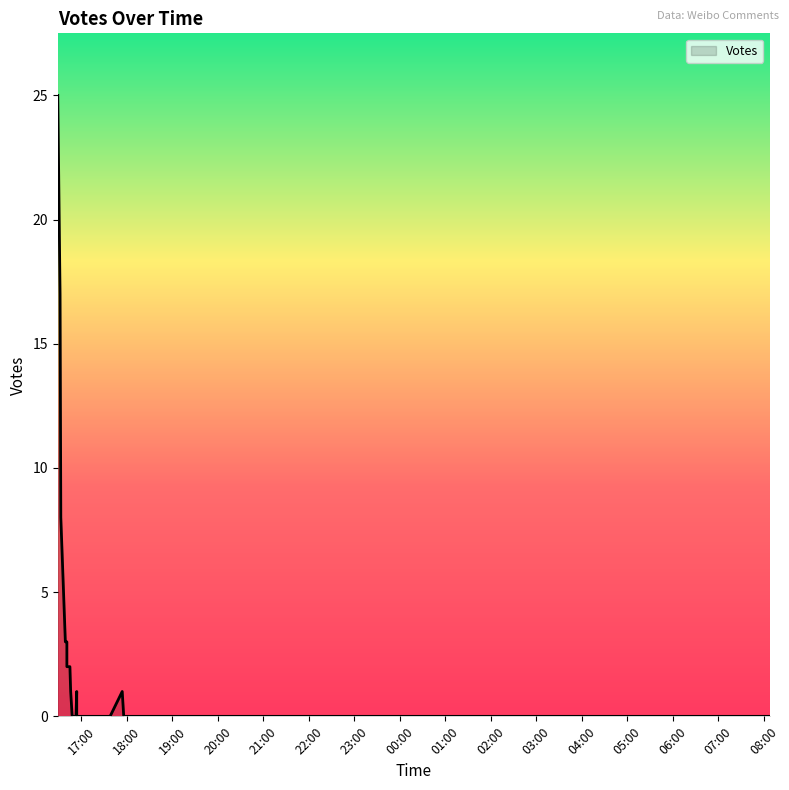

The value at 2019-10-10 16:48 is -13. True or false?

False